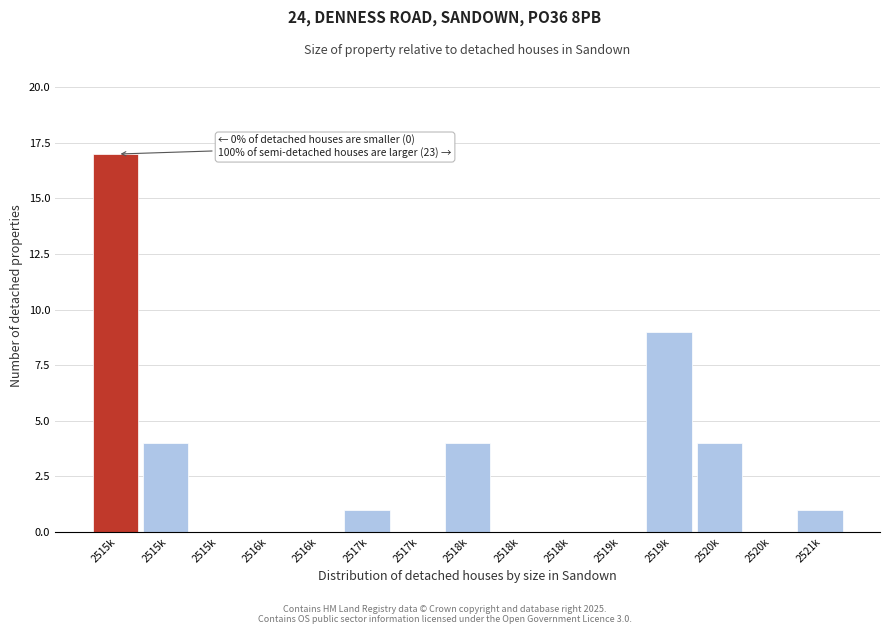

Count the number of data series in this chart.

1